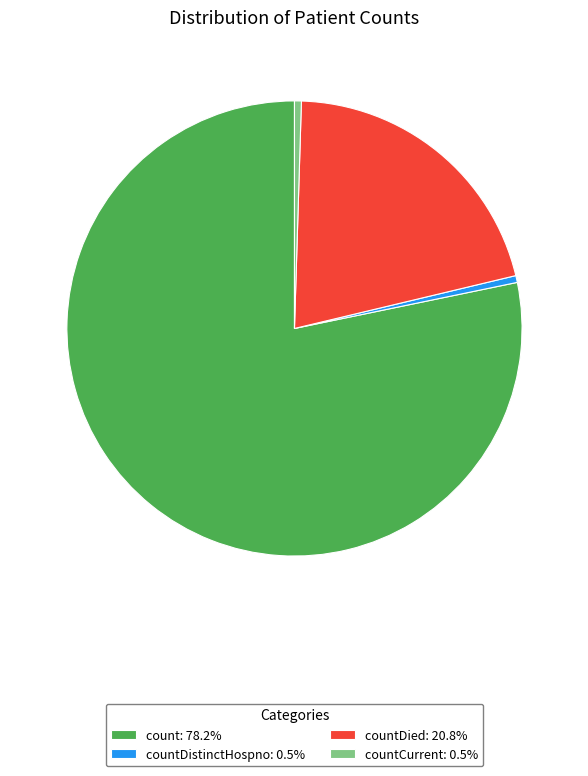

Does any single category account for the majority?

Yes